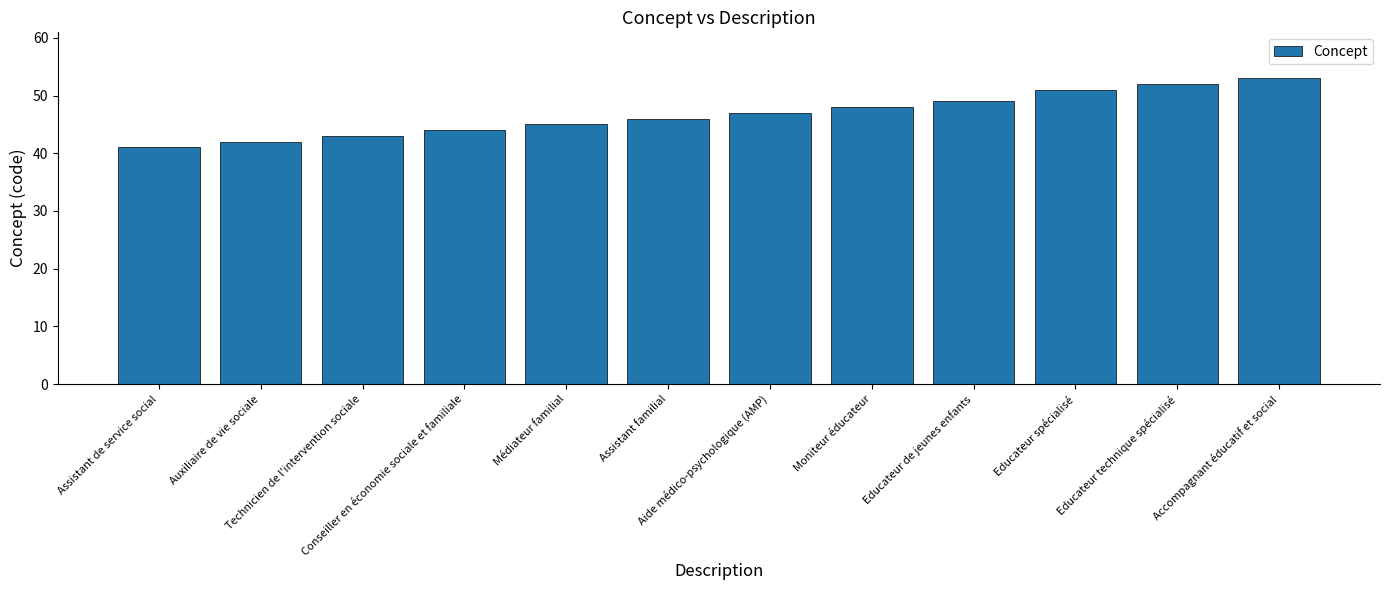

Is it true that the value at Médiateur familial is 45?

True